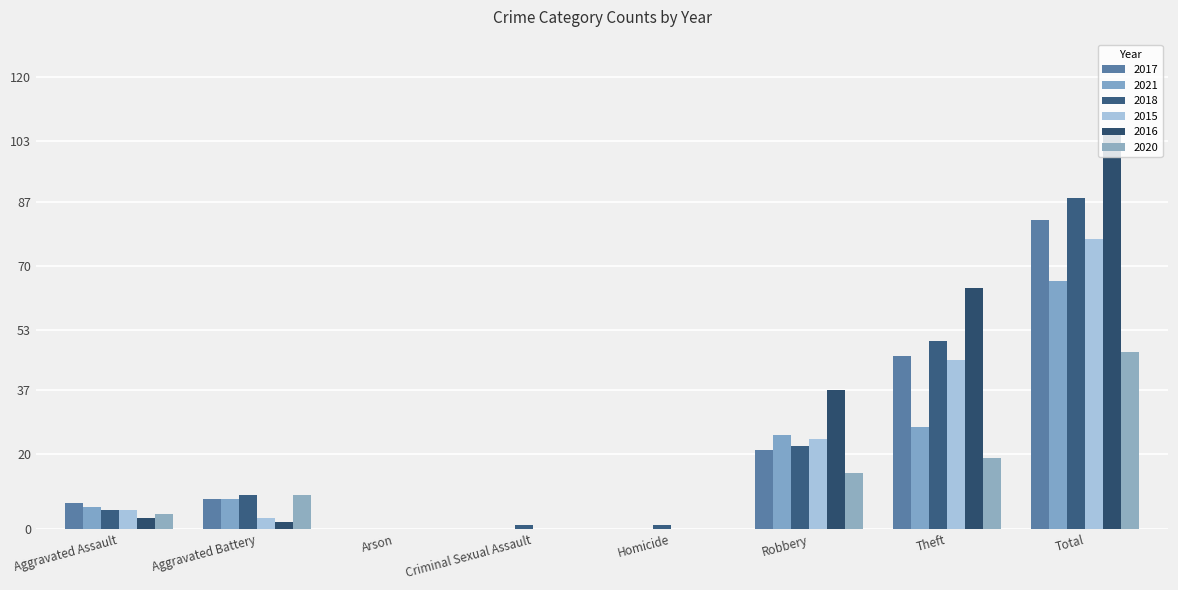

At which label is 2018 closest to 44?

Theft